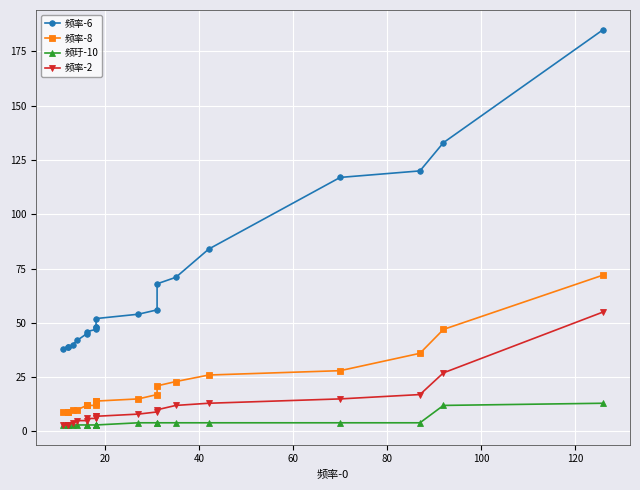

Count the number of data series in this chart.

4